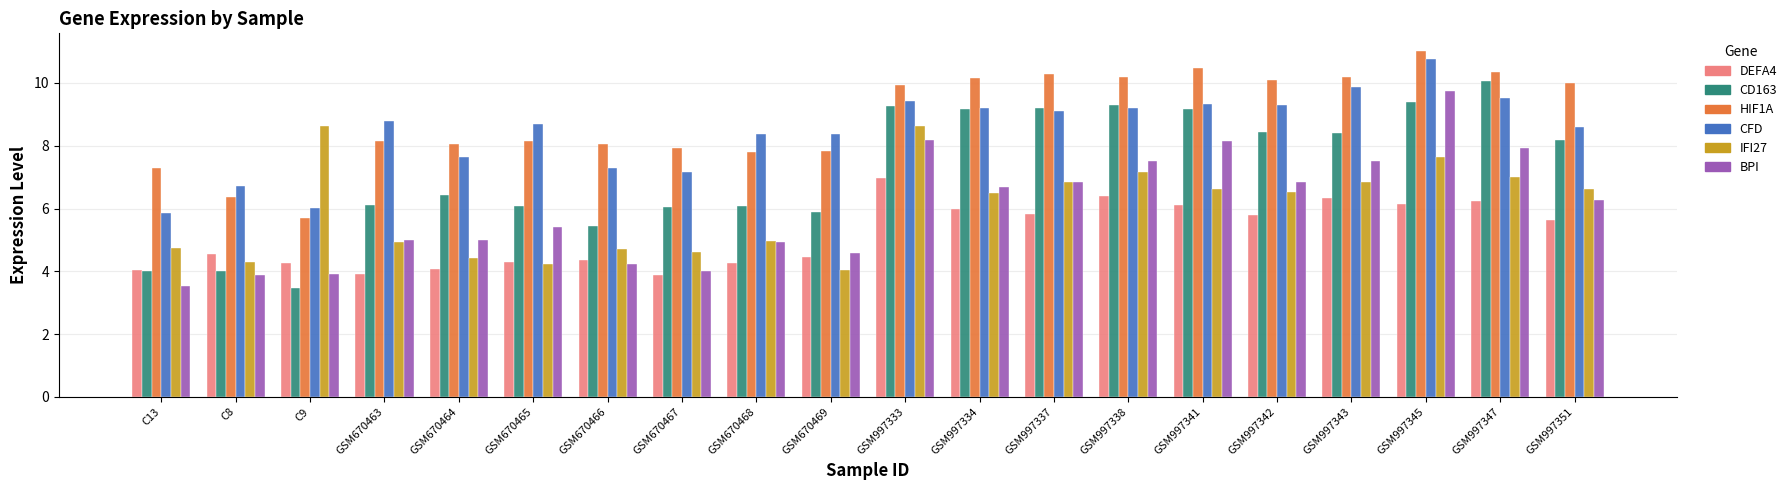

How many values in the CD163 series exceed 8?

10